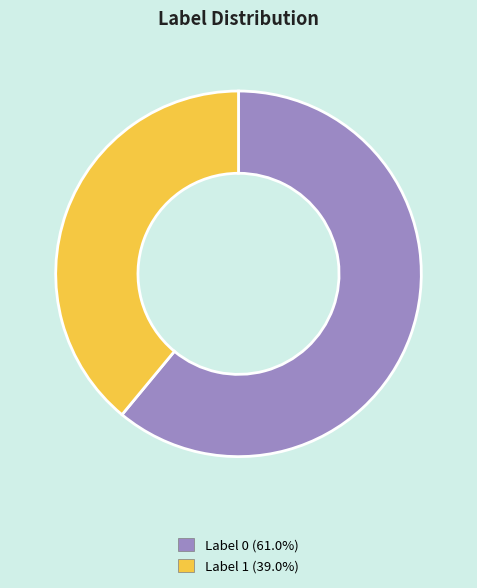

What is the ratio of the value at Label 0 (61.0%) to the value at Label 1 (39.0%)?

1.6